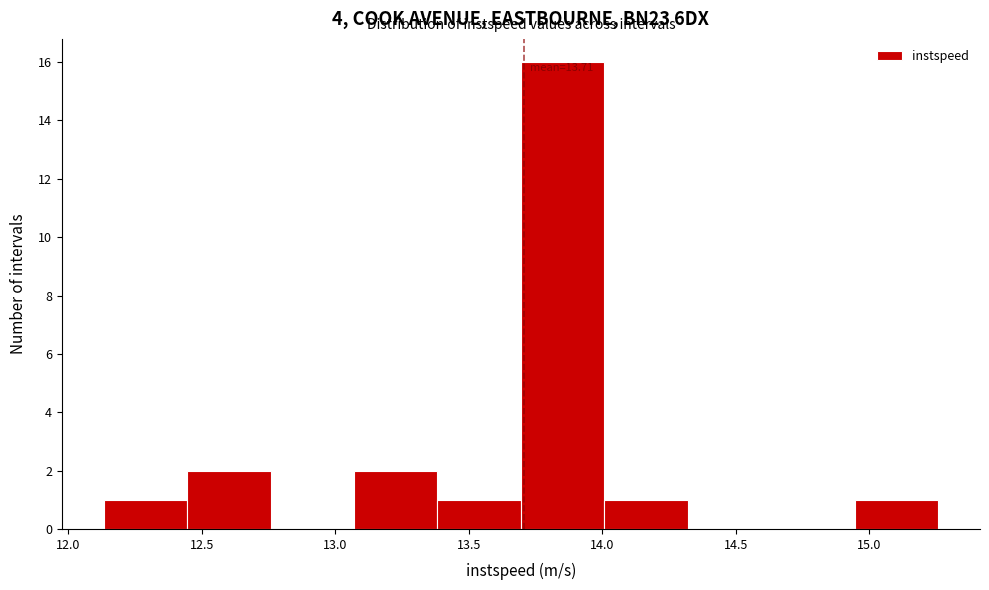

Which range on the x-axis has the tallest bar?

13.70 to 14.00